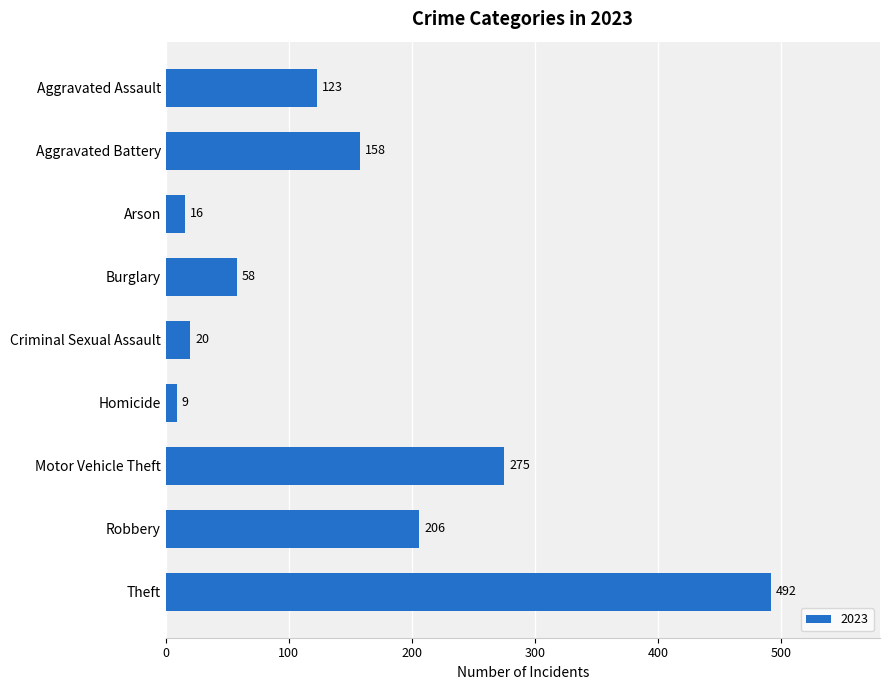

What position from the bottom is Theft?

1